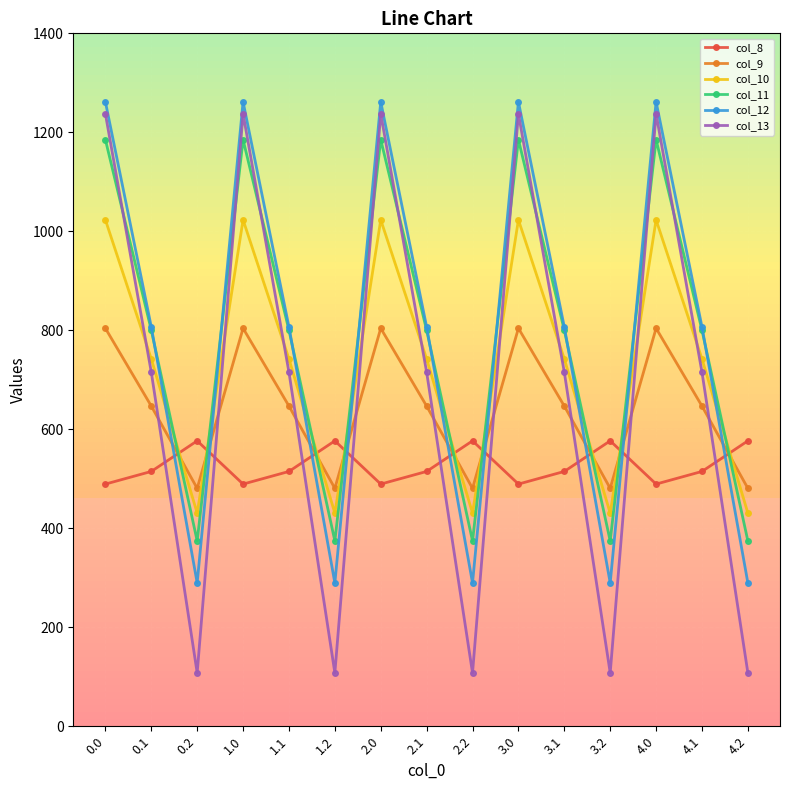

What is the label of the 8th point from the right?

2.1